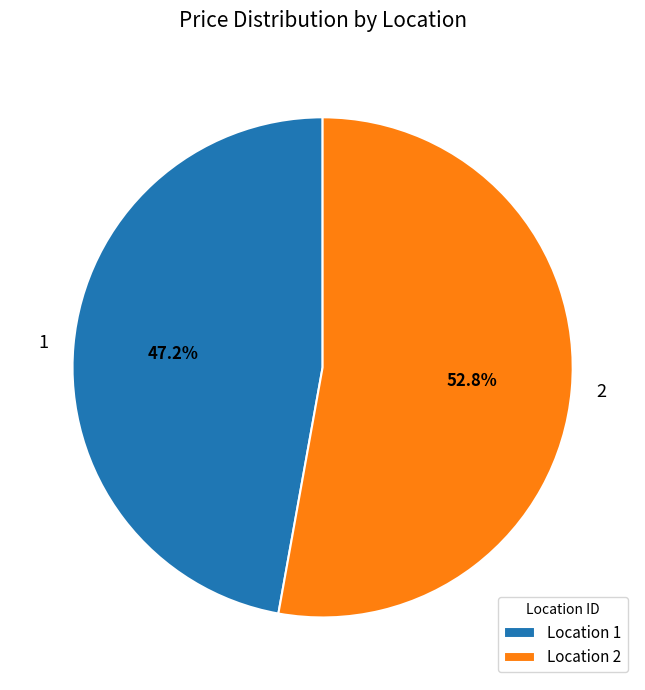

To the nearest percent, what percentage of the pie is 1?

47%